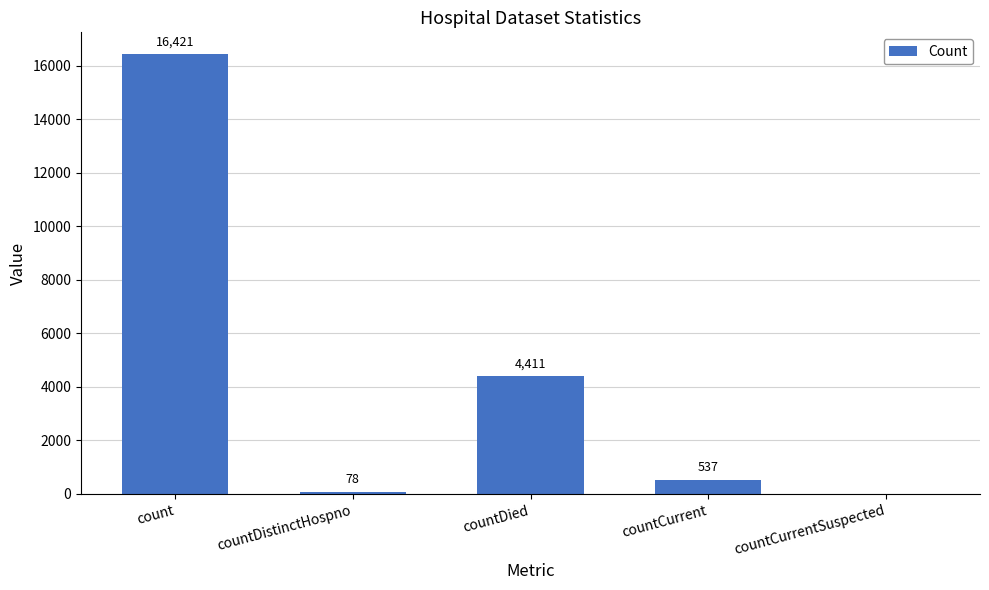

Reading left to right, list all the values displayed in this chart.

16421	78	4411	537	0